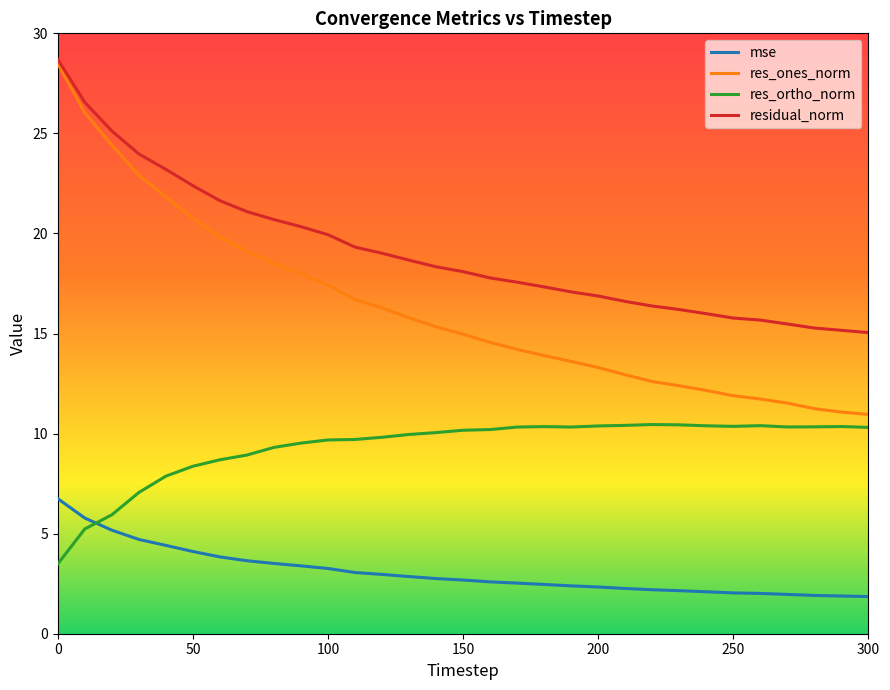

Which series has the largest range (max minus min)?

res_ones_norm